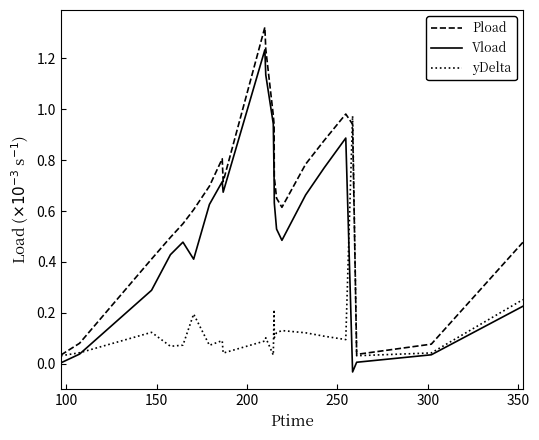

True or false: Vload and Pload cross at least once.

False